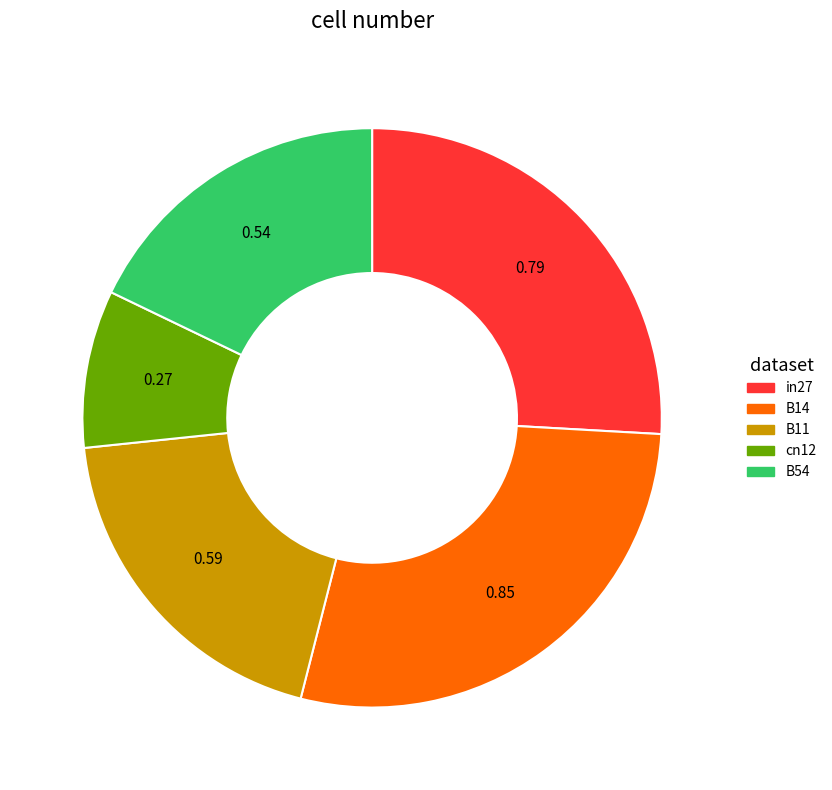

Is there any slice that represents more than half of the pie?

No